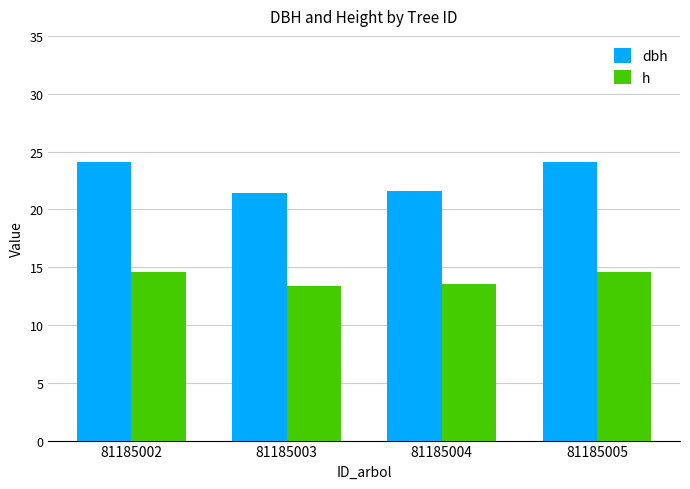

What is the spread (max minus min) of values at 81185005?

9.5